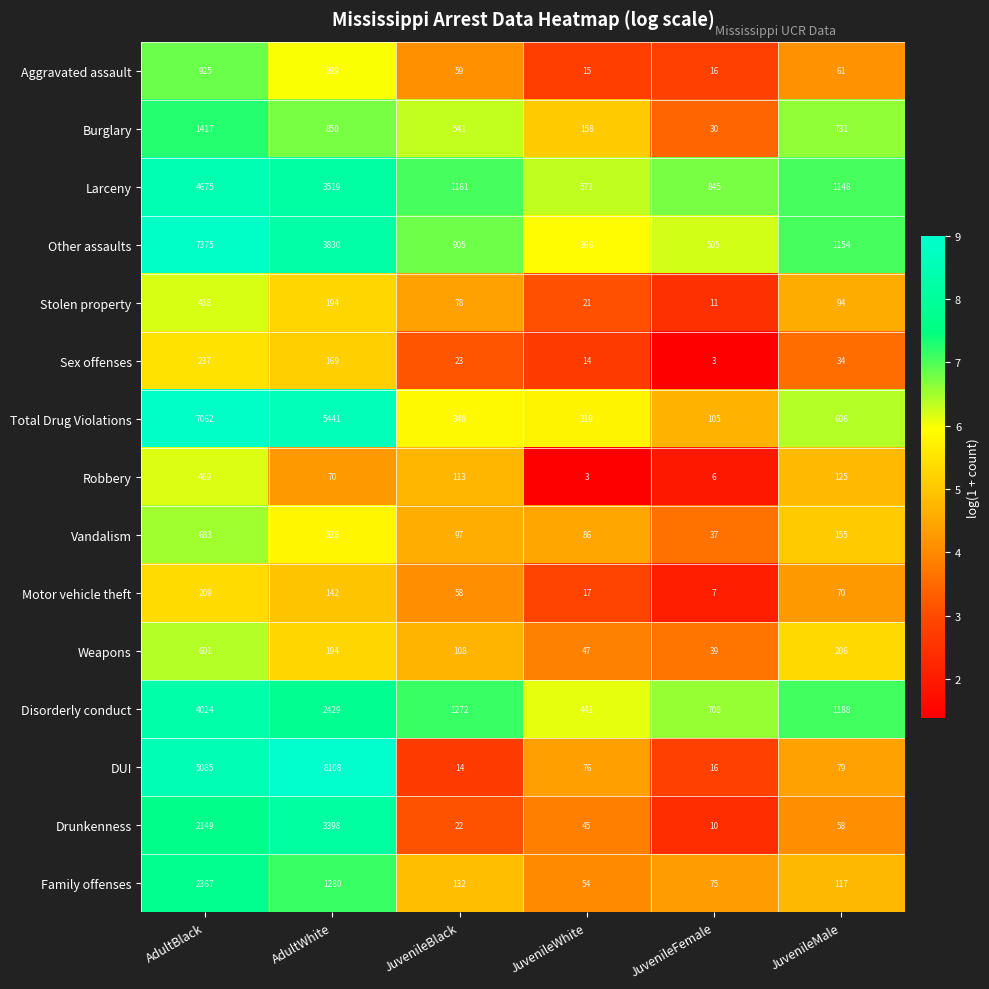

What is the minimum value for Total Drug Violations?

105